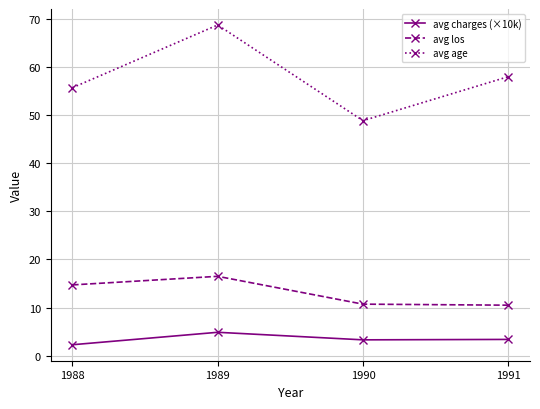

True or false: avg los has a value of 16.5 at 1989.

True